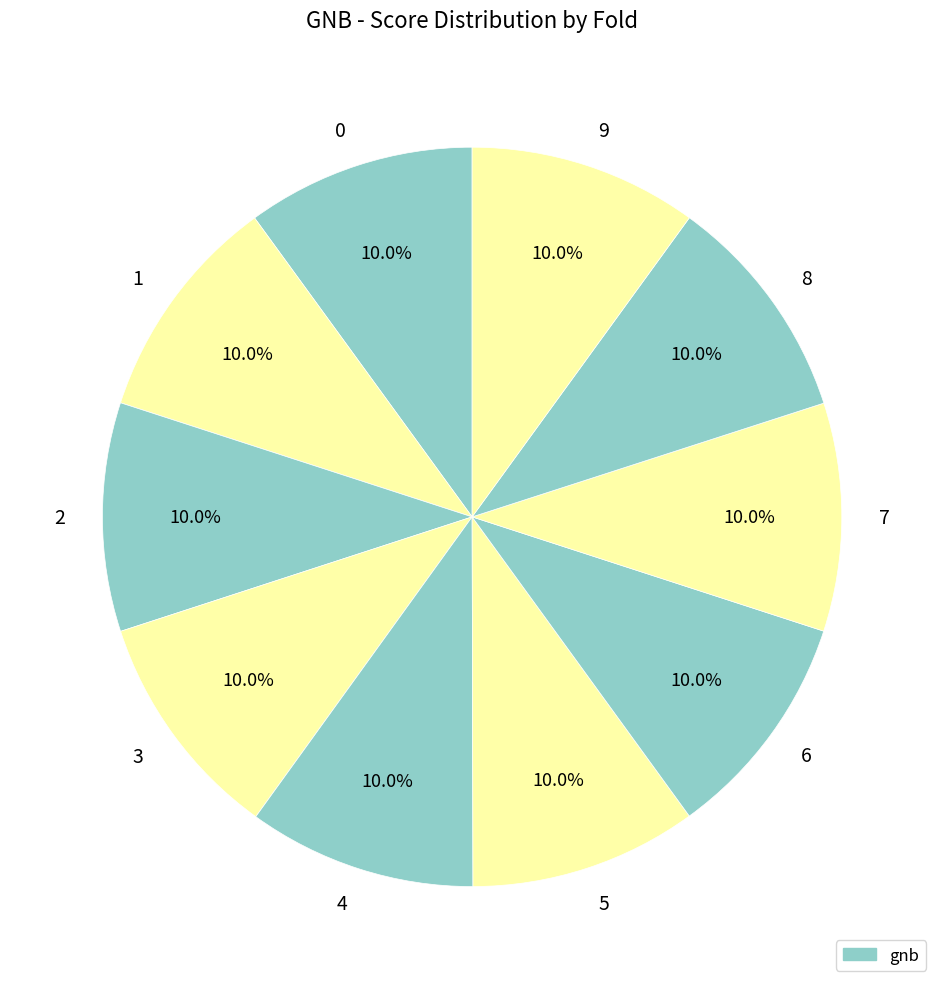

To the nearest percent, what percentage of the pie is 9?

10%